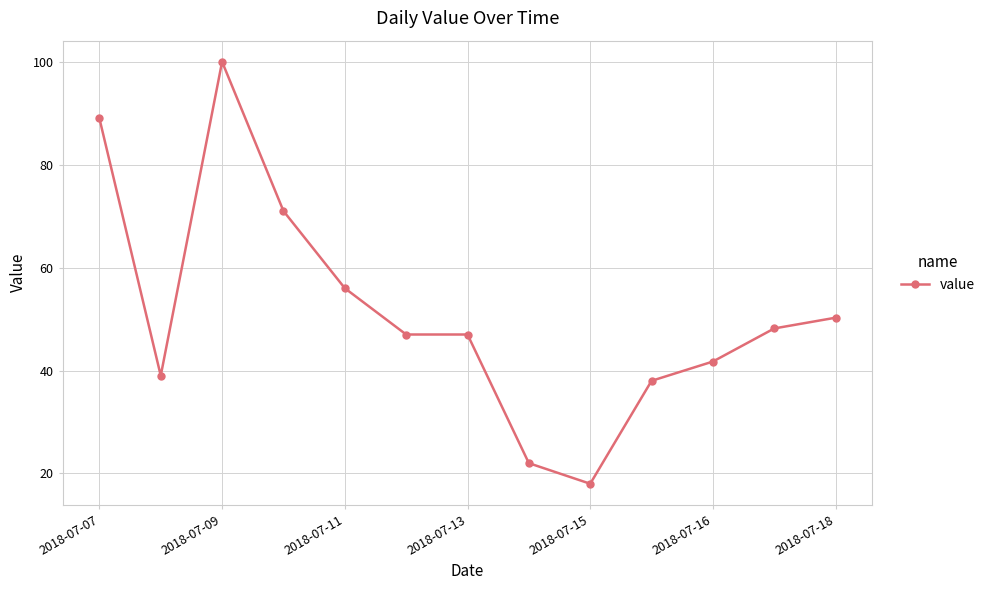

How many categories are shown in the chart?

13